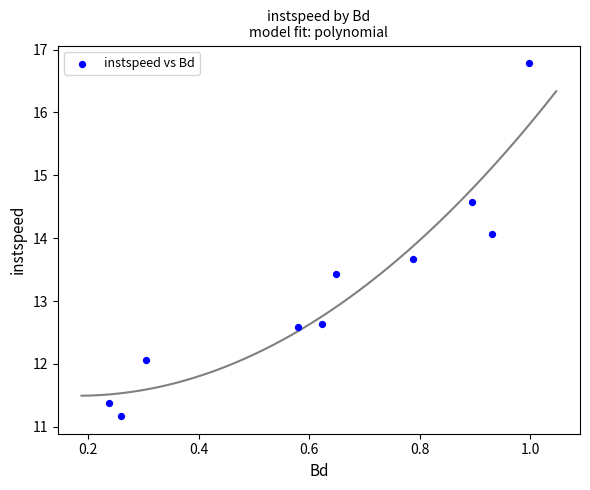

What is the average Y value?

13.2